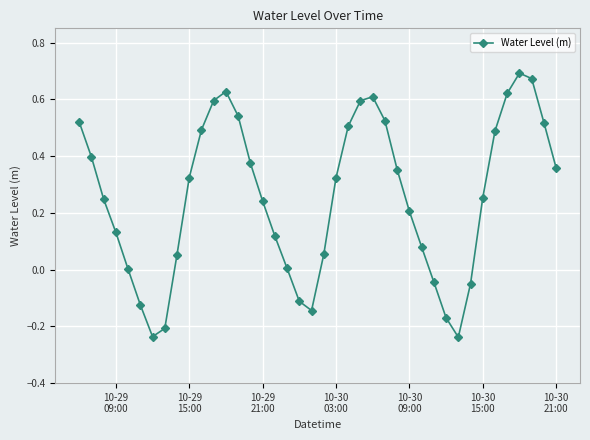

What is the difference between the maximum and second lowest values?

0.9